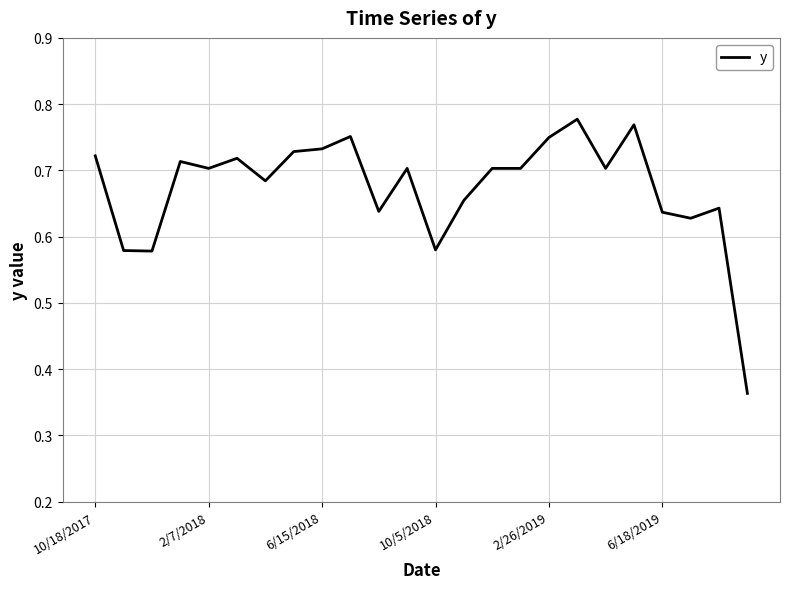

Does the chart have visible grid lines?

Yes